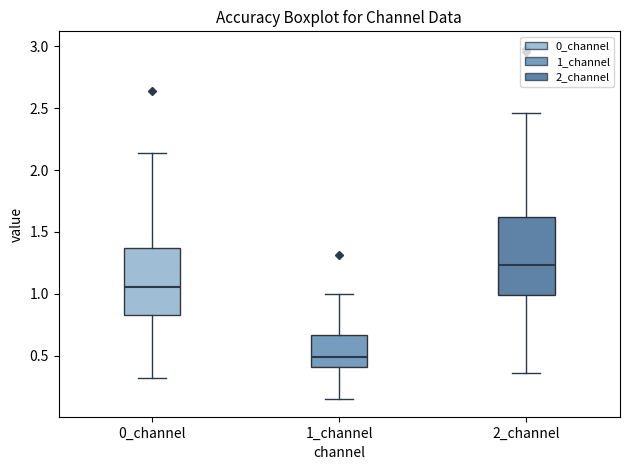

Reading left to right, transcribe this box plot: for each box, give where its median line is, the range the box spans, and where its two whiskers end, as read against the y-axis. The values are not printed on the chart, so give them approximately, as read against the axis.

0_channel: median 1.05, box 0.85 to 1.35, whiskers 0.30 to 2.15
1_channel: median 0.50, box 0.40 to 0.65, whiskers 0.15 to 1.00
2_channel: median 1.25, box 1.00 to 1.60, whiskers 0.35 to 2.45